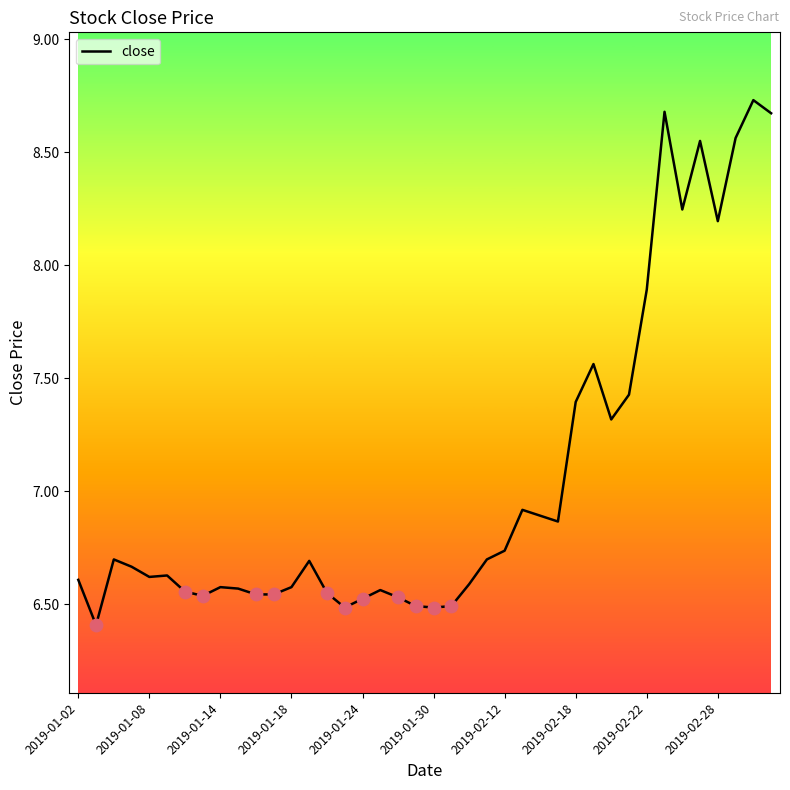

What is the difference between the maximum and minimum values?

2.3